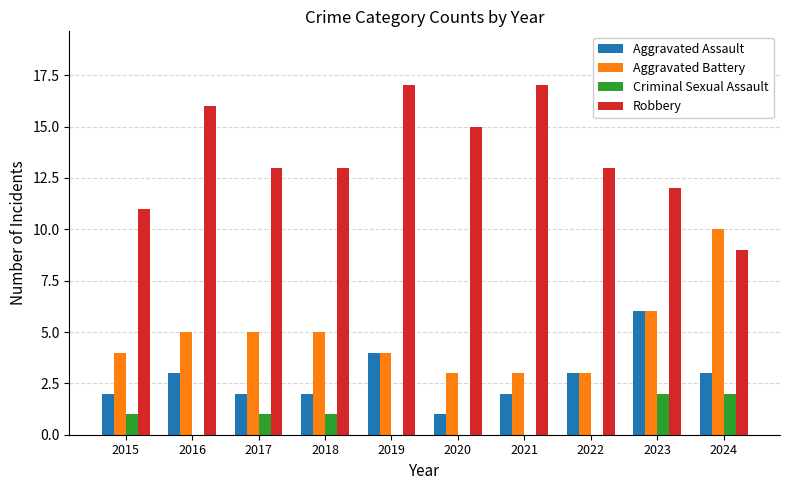

At which label does Aggravated Battery reach its peak?

2024